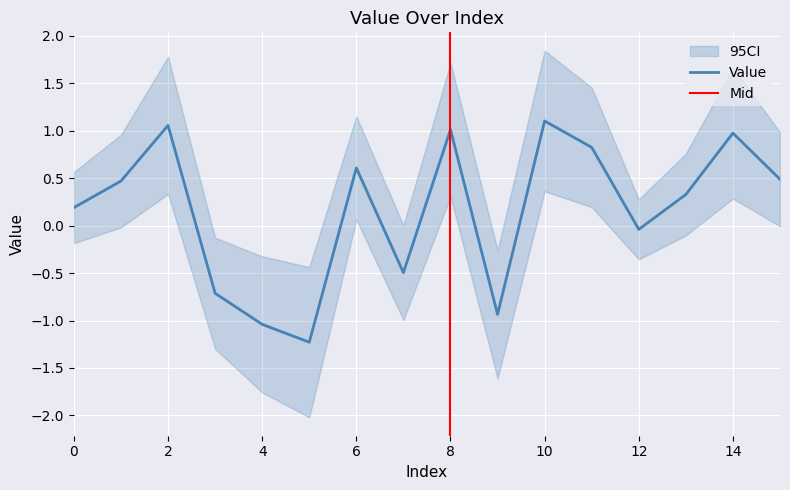

At which category does the chart reach its minimum across all series?

5